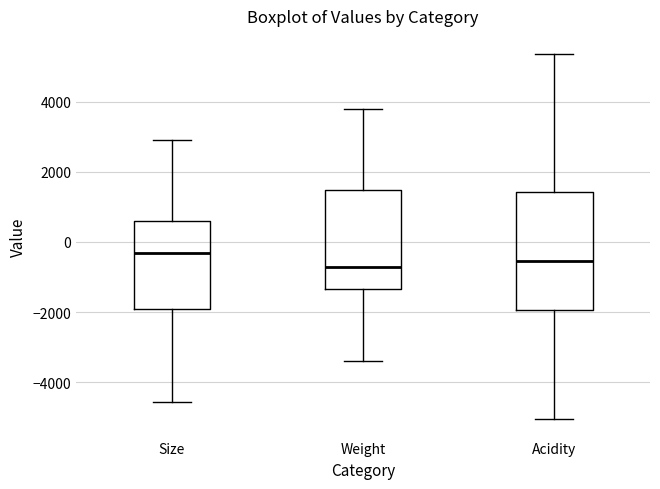

Comparing the boxes themselves (not the whiskers), which one is the tallest?

Acidity